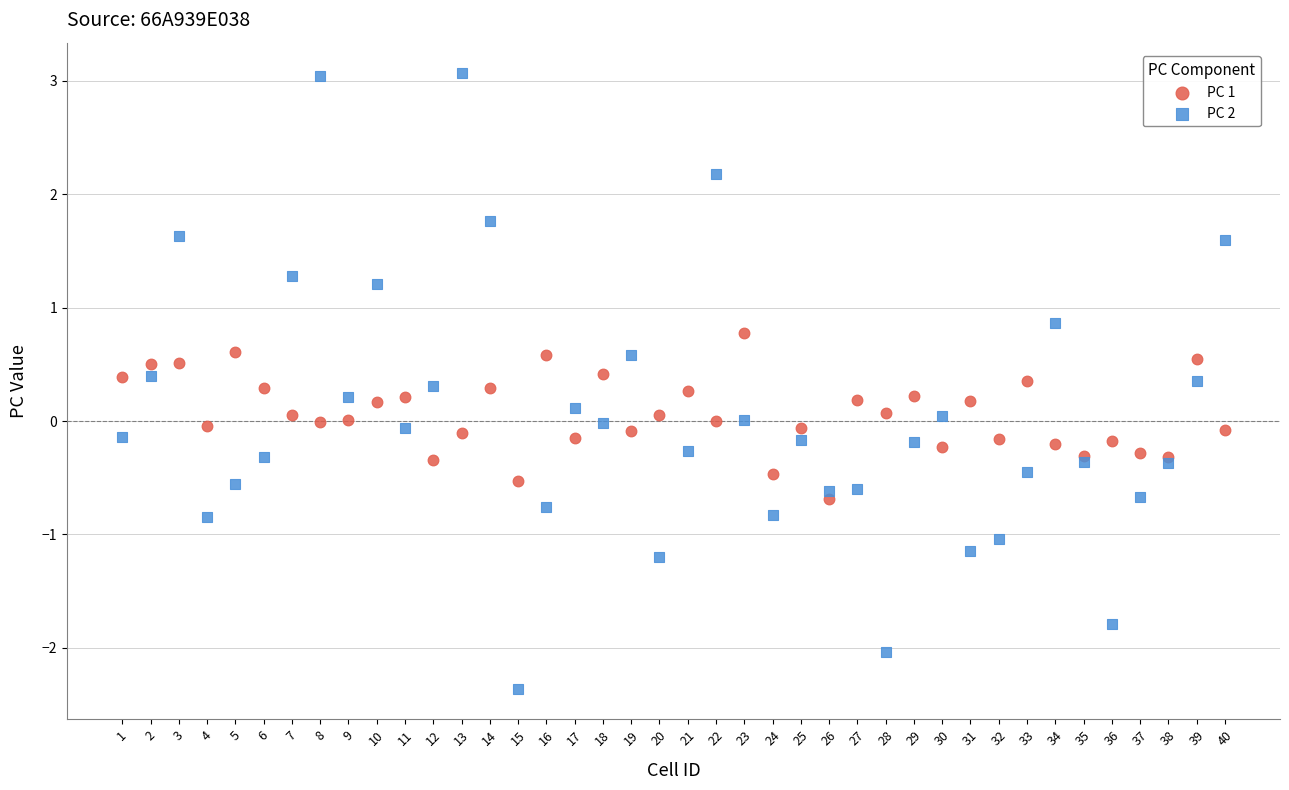

Which series contains the highest Y value?

PC 2